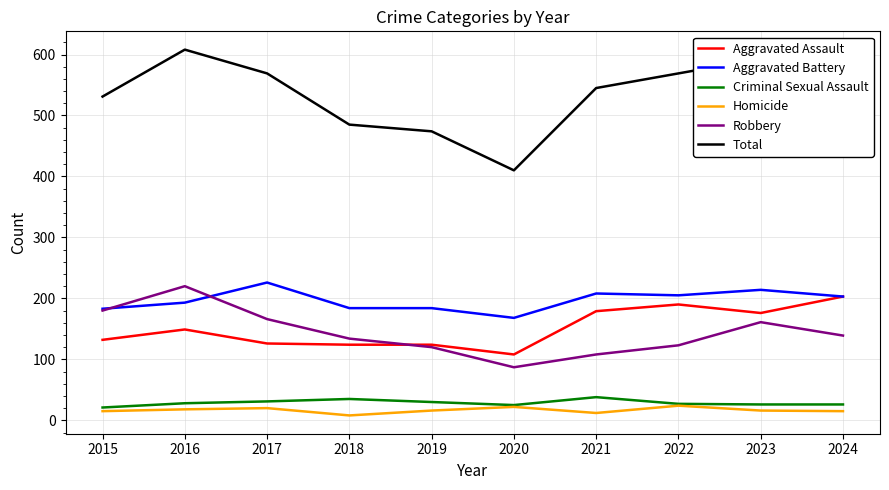

The Homicide series shows 15 at 2015. True or false?

True